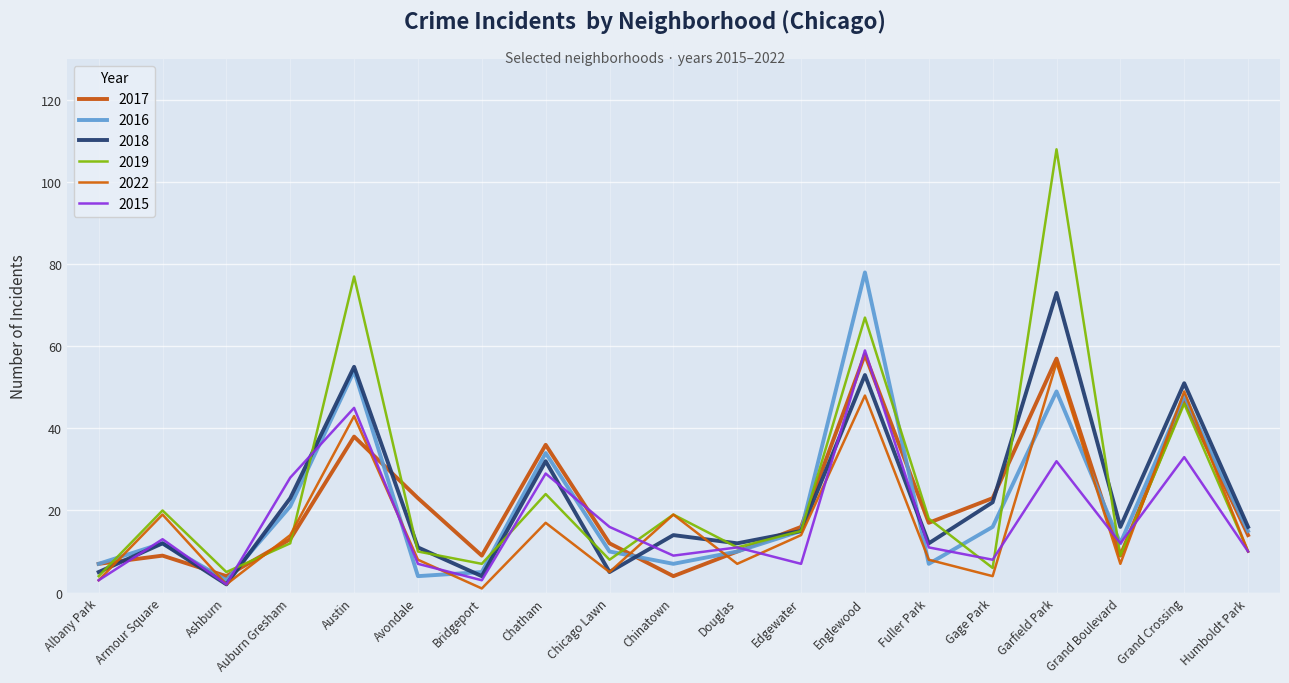

Does the chart display data point markers on the line(s)?

No